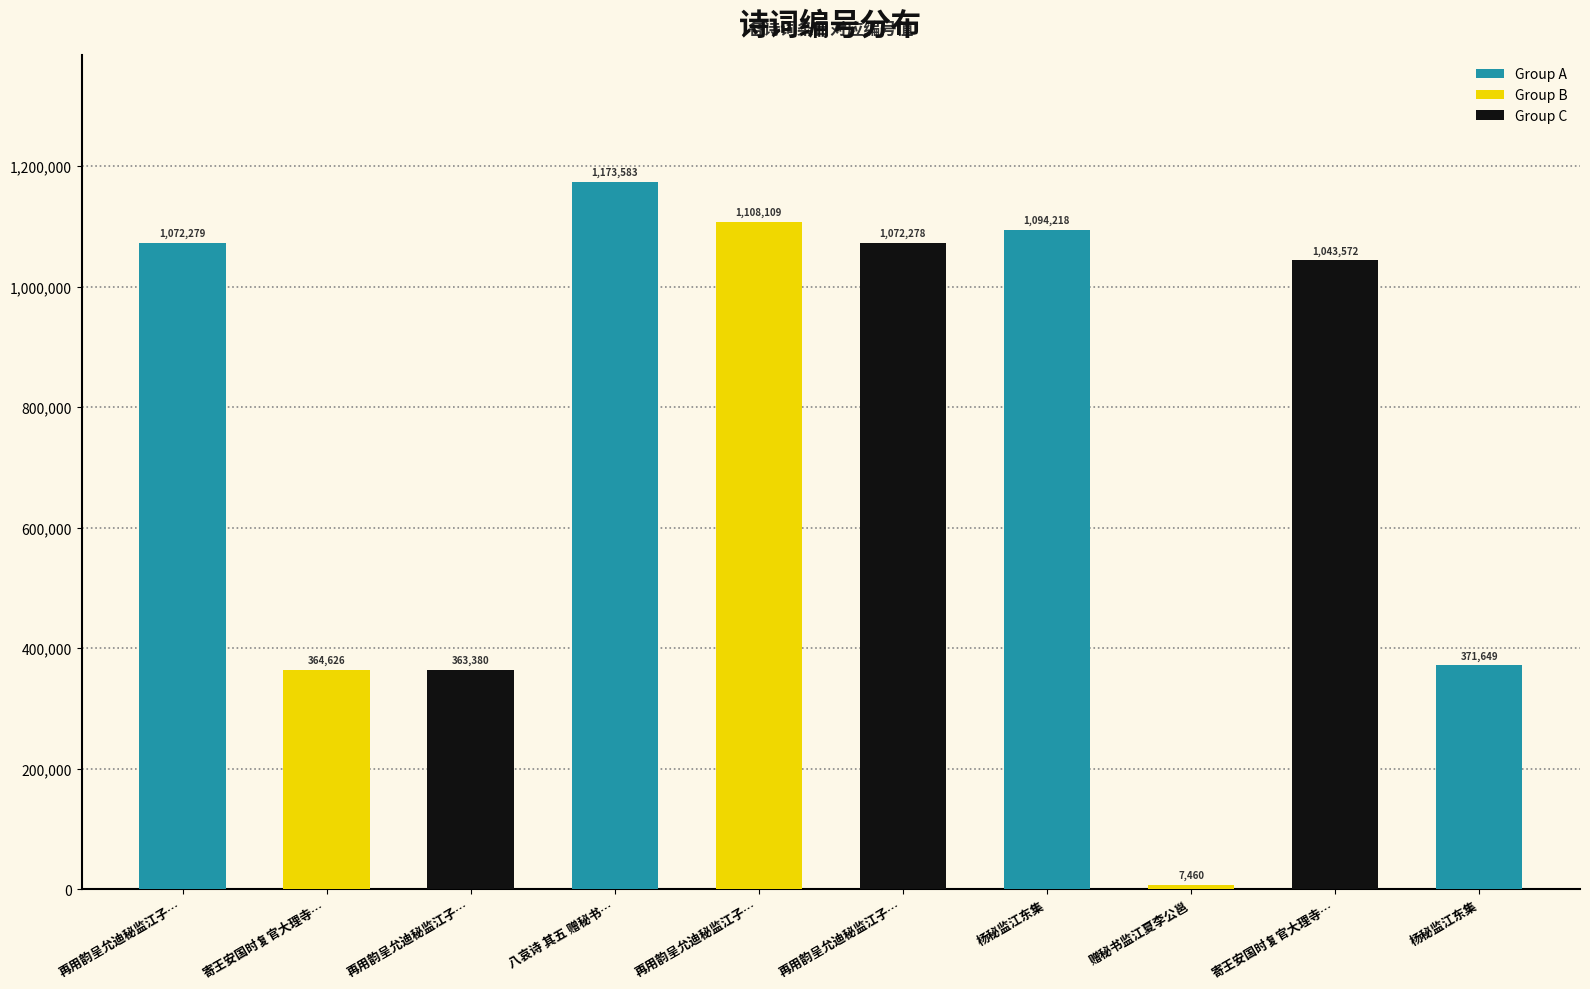

What is the label of the 1st bar from the right?

杨秘监江东集